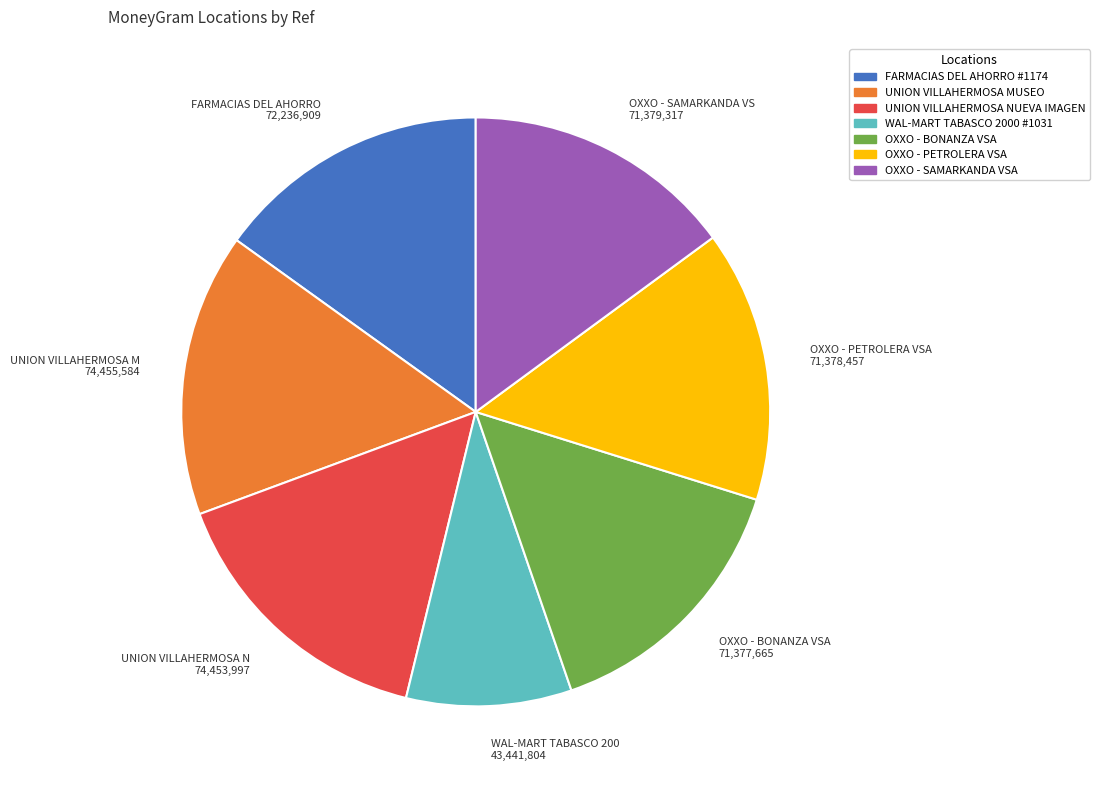

Which category has the smallest portion of the pie?

WAL-MART TABASCO 2000 #1031